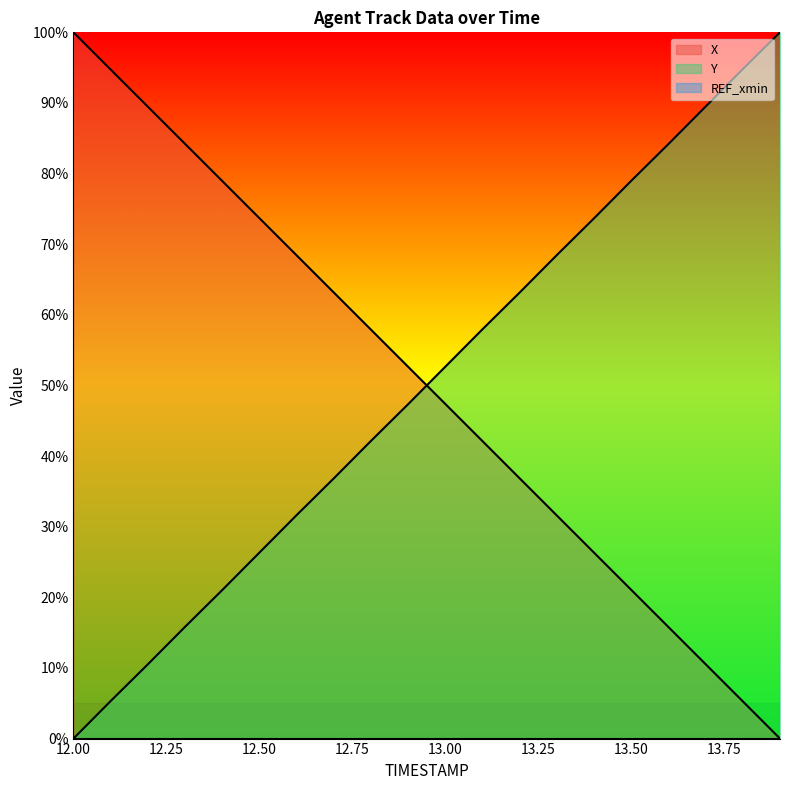

Which series has the largest range (max minus min)?

X